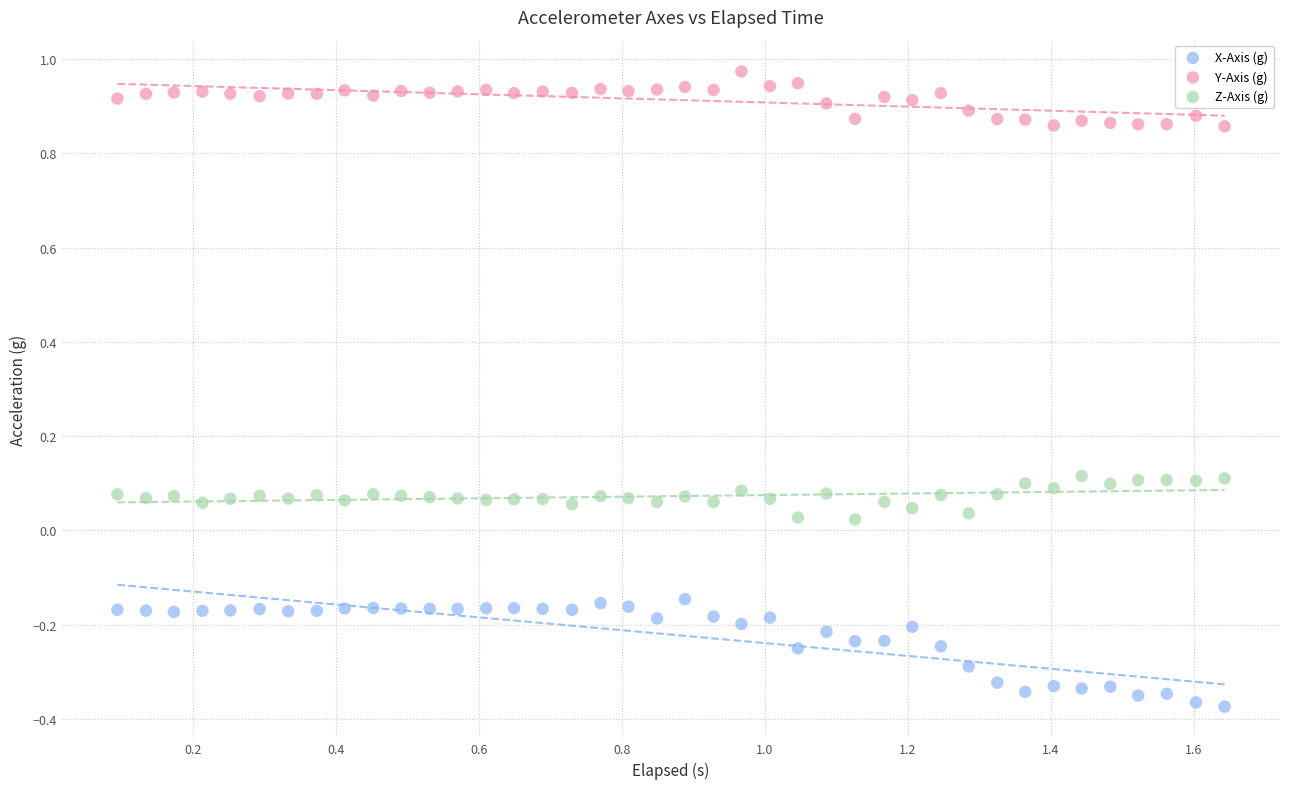

What is the X range (max minus min) for the scatter plot?

1.5